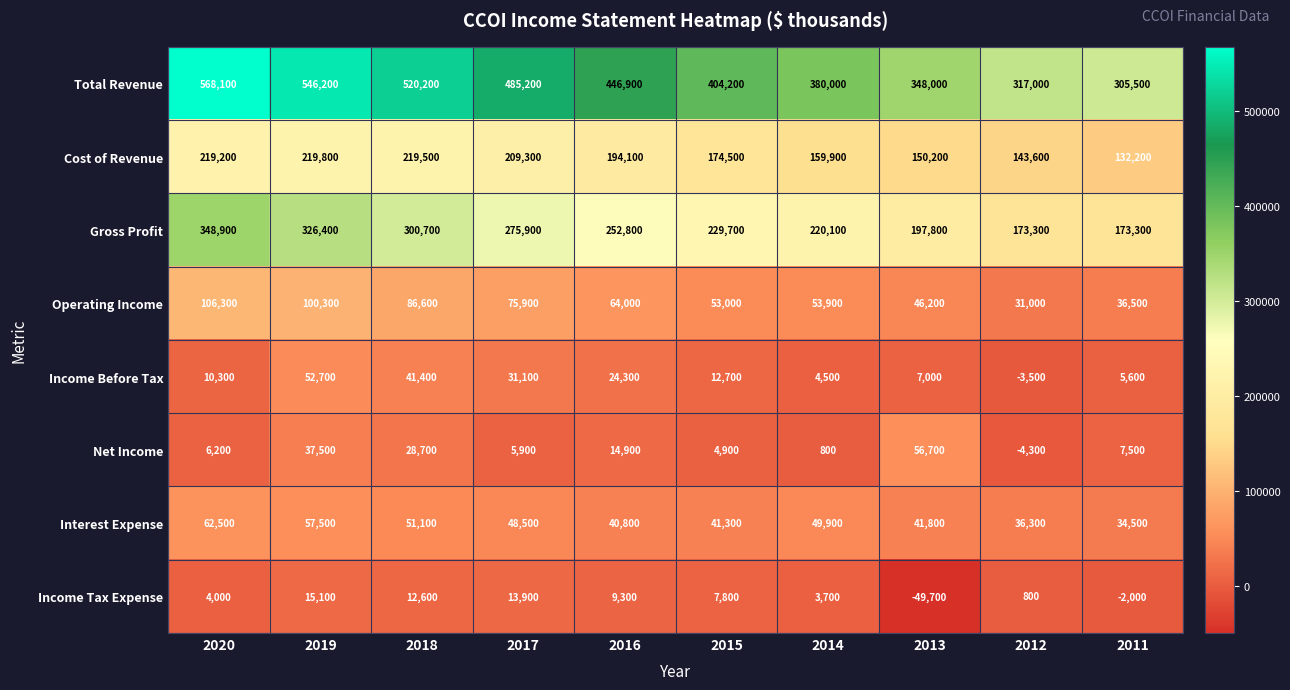

Rank the categories by Interest Expense value from lowest to highest.

2011, 2012, 2016, 2015, 2013, 2017, 2014, 2018, 2019, 2020